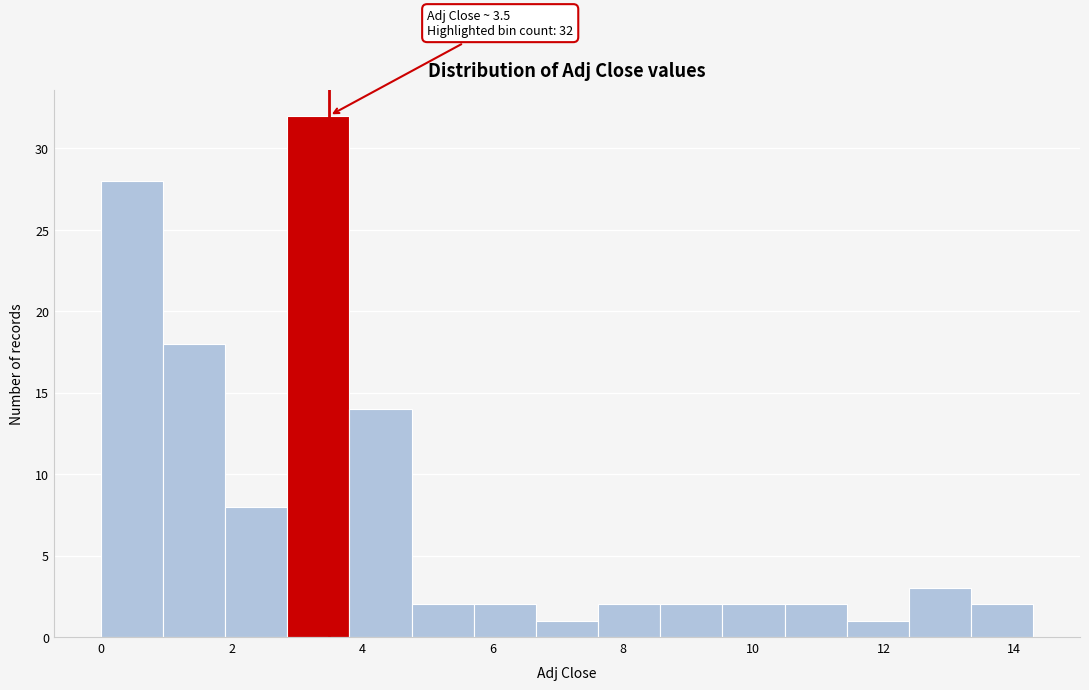

Over which range of the x-axis is the bar tallest?

2.8 to 3.8